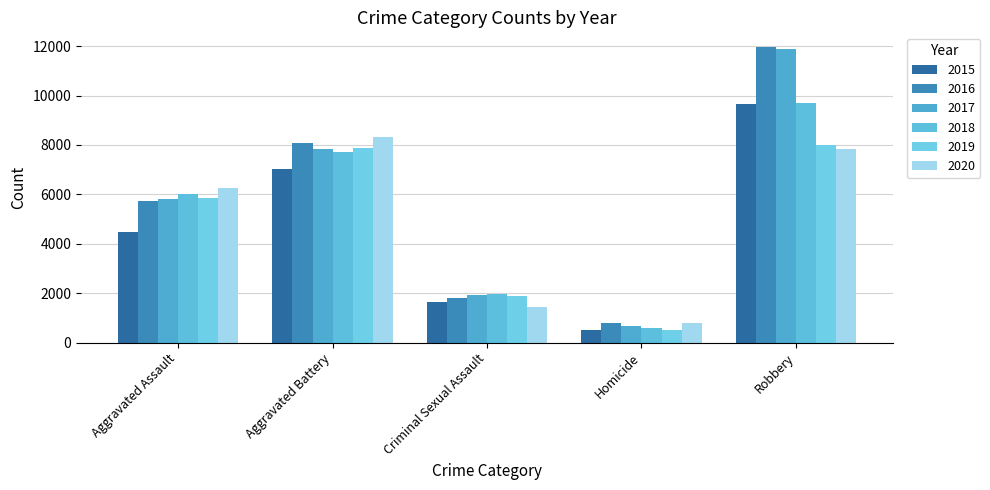

Is it true that 2018 equals 10018 at Aggravated Assault?

False